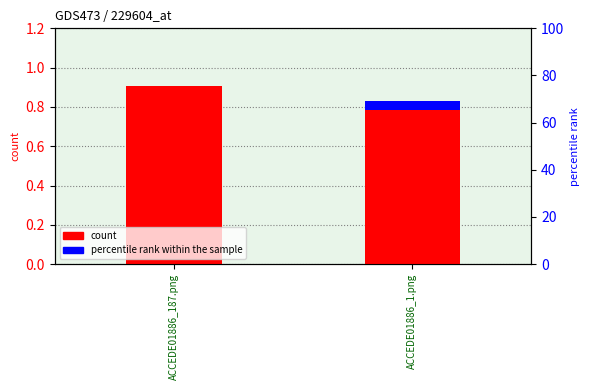

What is the label of the 2nd bar from the right?

ACCEDE01886_187.png